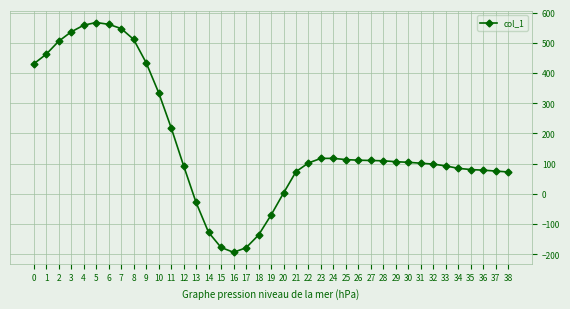

Which has a higher value, 10 or 26?

10